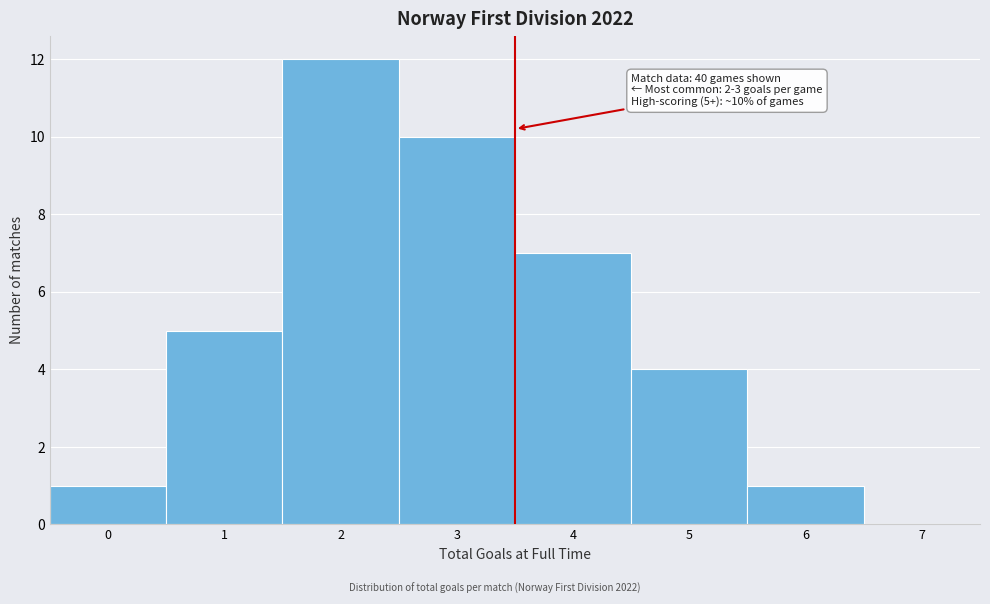

Which range on the x-axis has the tallest bar?

1.5 to 2.5